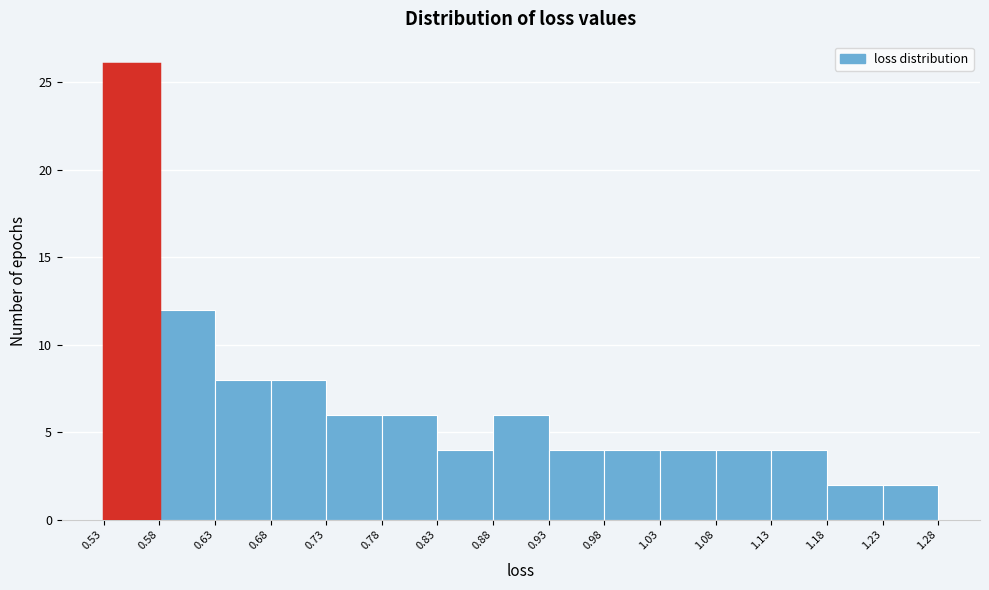

Reading left to right, transcribe this chart: for each bar, give the range it covers on the x-axis and its height. The values are not printed on the chart, so give them approximately, as read against the axis.

0.53 to 0.58: 26
0.58 to 0.63: 12
0.63 to 0.68: 8
0.68 to 0.73: 8
0.73 to 0.78: 6
0.78 to 0.83: 6
0.83 to 0.88: 4
0.88 to 0.93: 6
0.93 to 0.98: 4
0.98 to 1.03: 4
1.03 to 1.08: 4
1.08 to 1.13: 4
1.13 to 1.18: 4
1.18 to 1.23: 2
1.23 to 1.28: 2